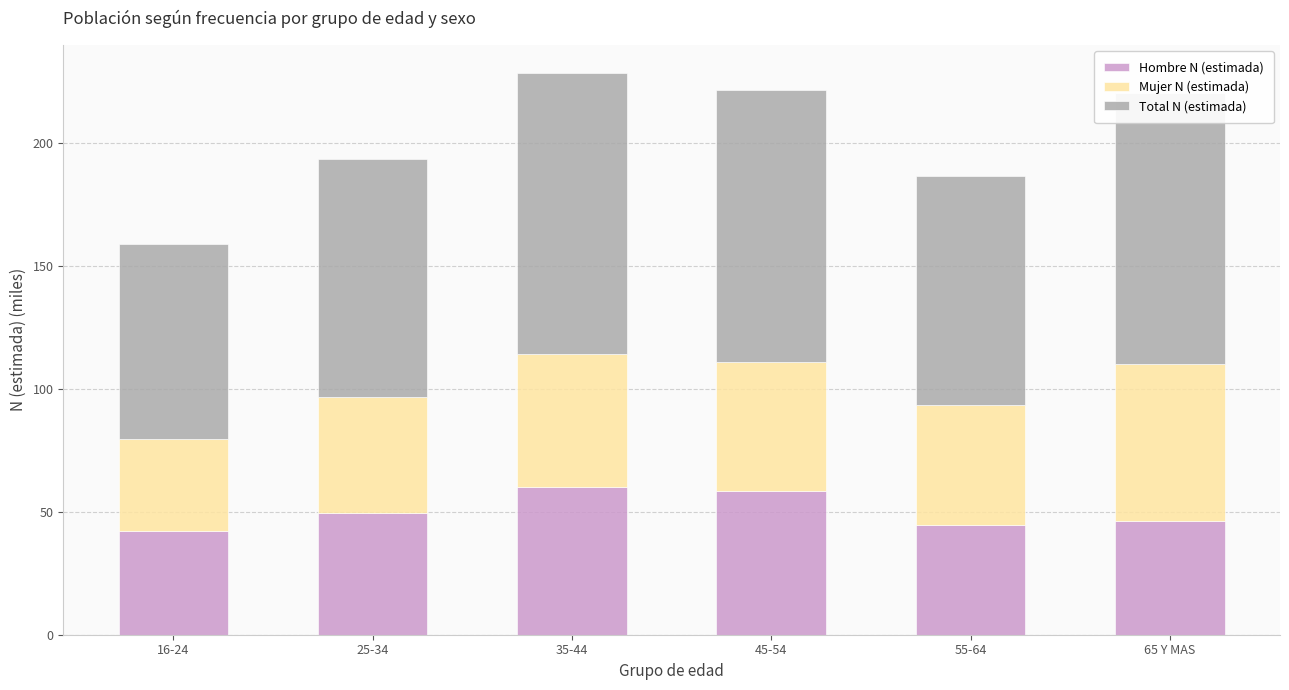

What is the total value across all series at 25-34?

193.3